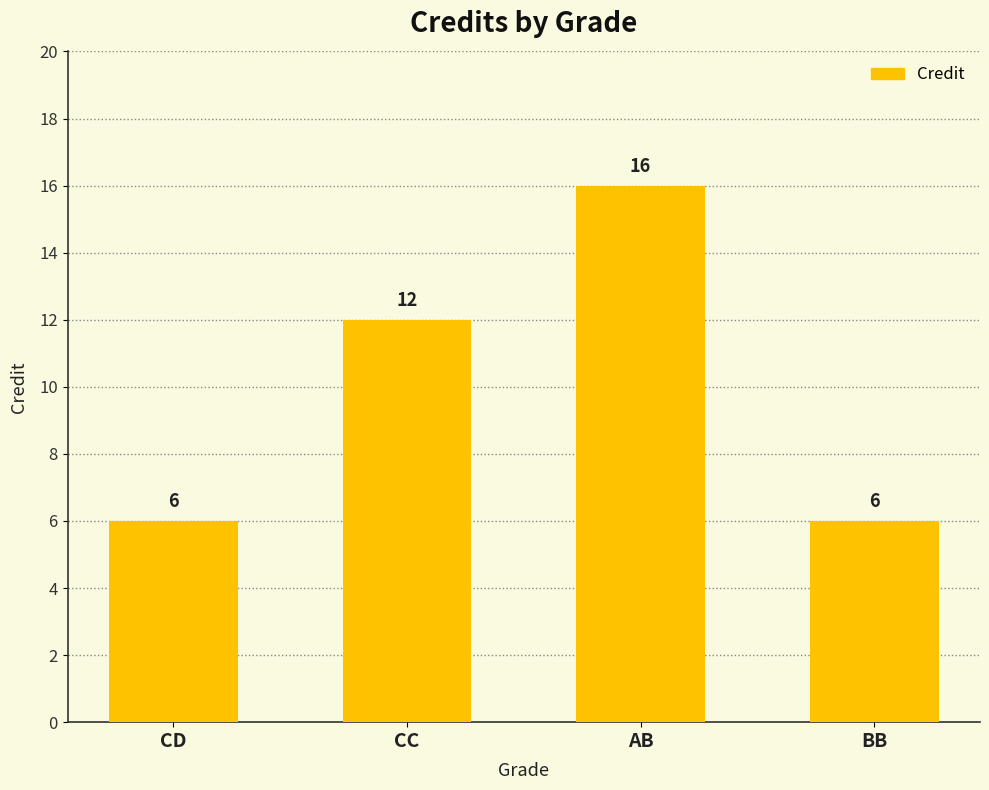

What is the smallest value displayed?

6